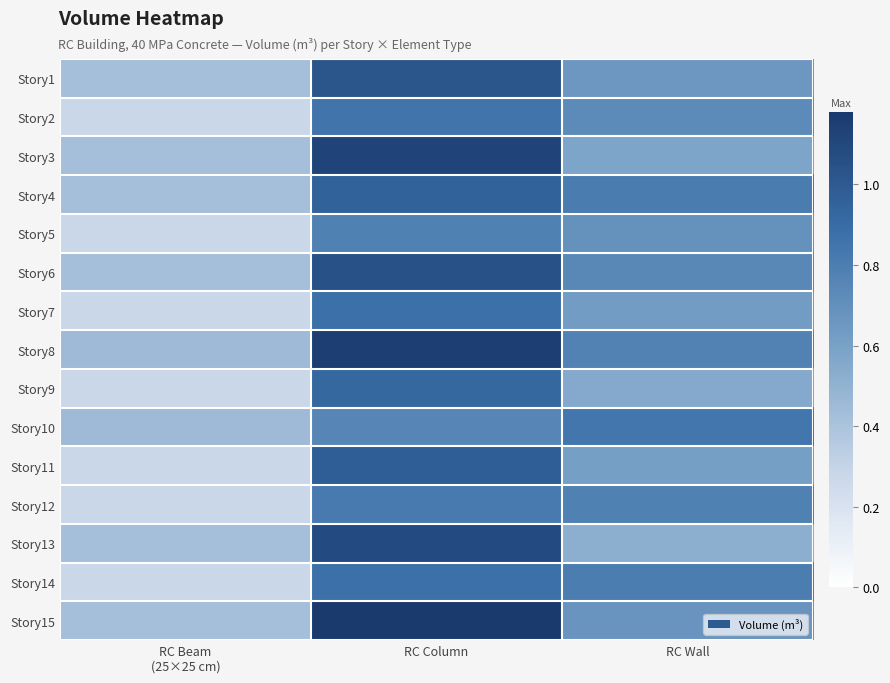

What is the total value across all series at RC Wall?

10.4